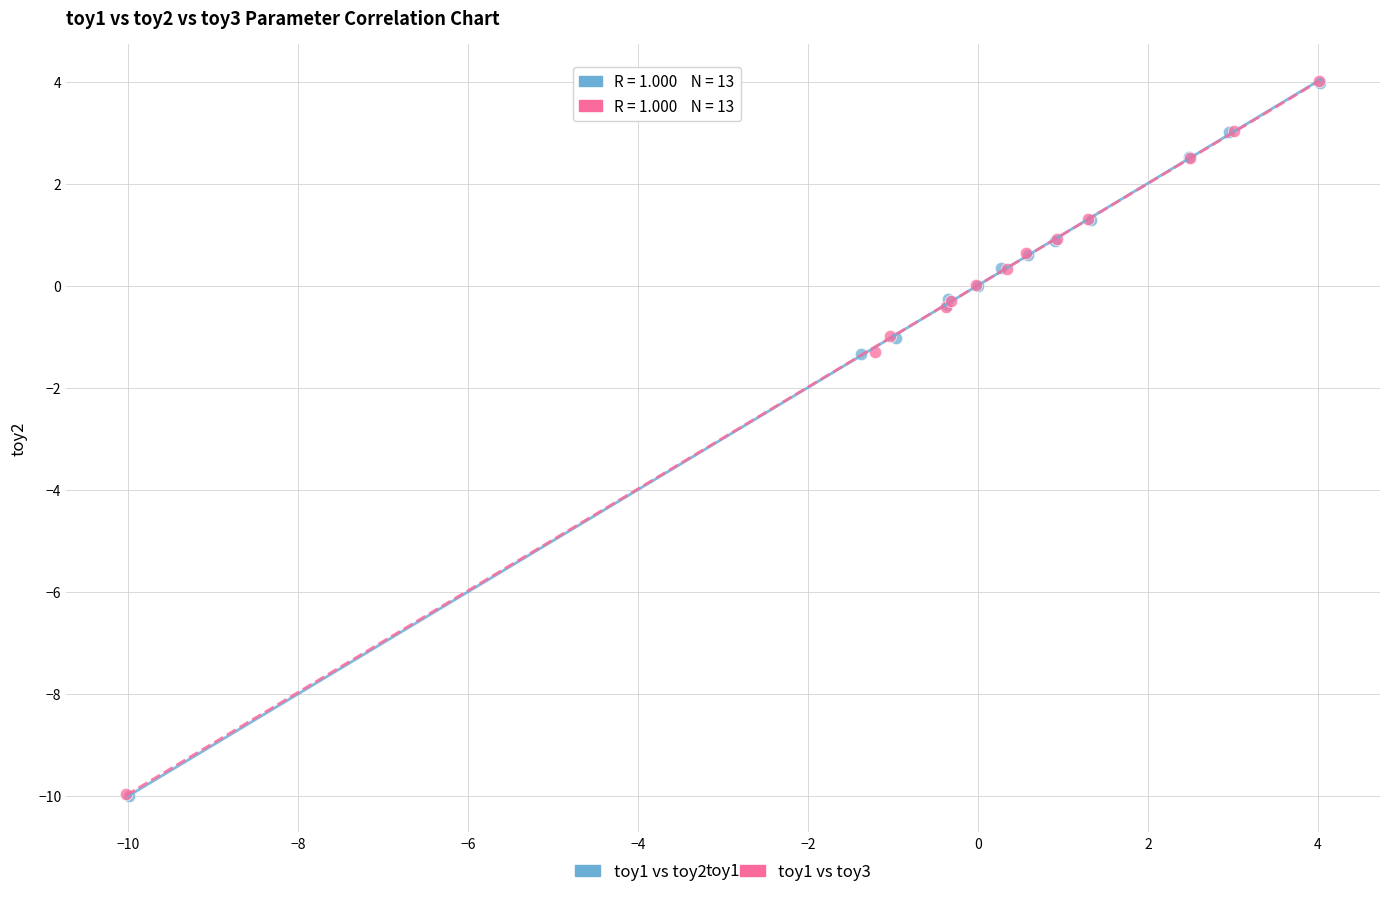

Which series has the widest spread of Y values?

toy1 vs toy3